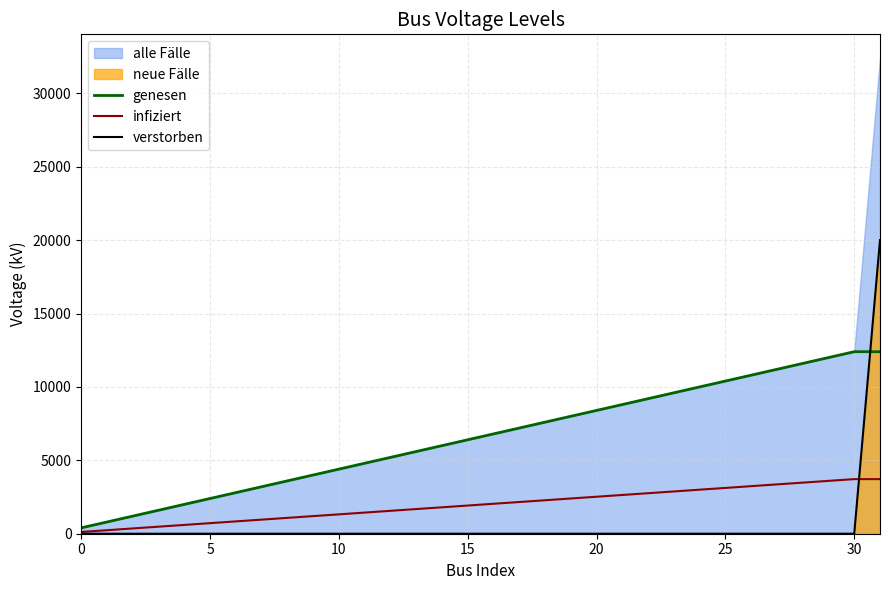

Which series ends up on top after the final intersection of genesen and verstorben?

verstorben